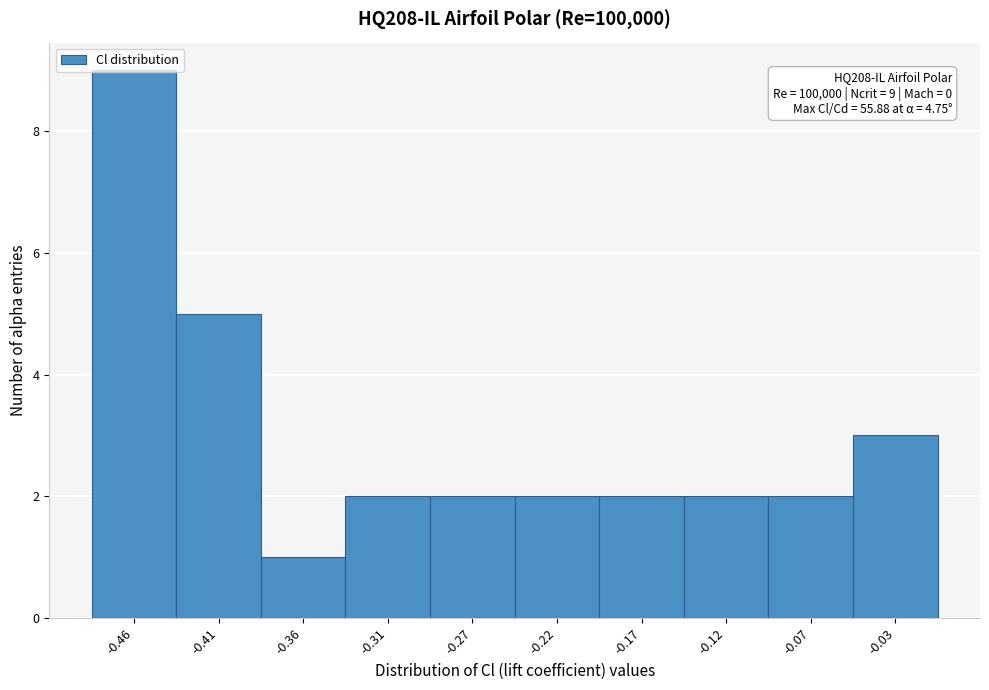

Which range on the x-axis has the tallest bar?

-0.480 to -0.435